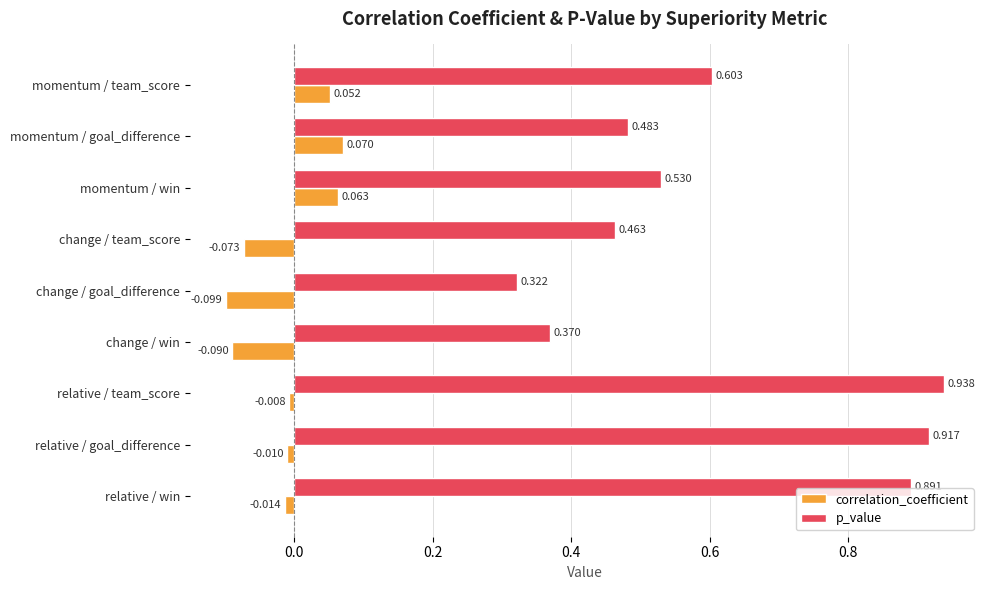

Rank the series by their maximum value, from lowest to highest.

correlation_coefficient, p_value